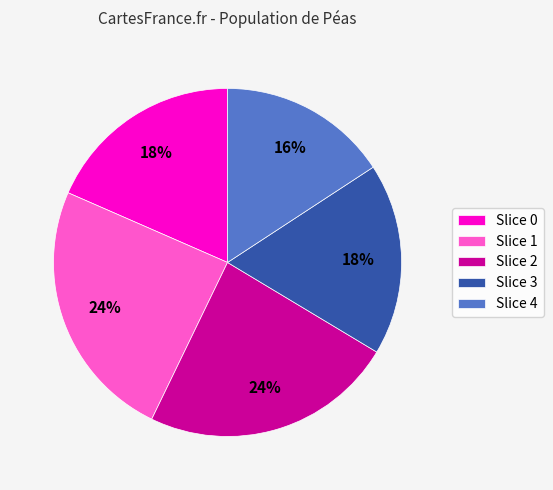

To the nearest percent, what percentage of the pie is Slice 1?

24%